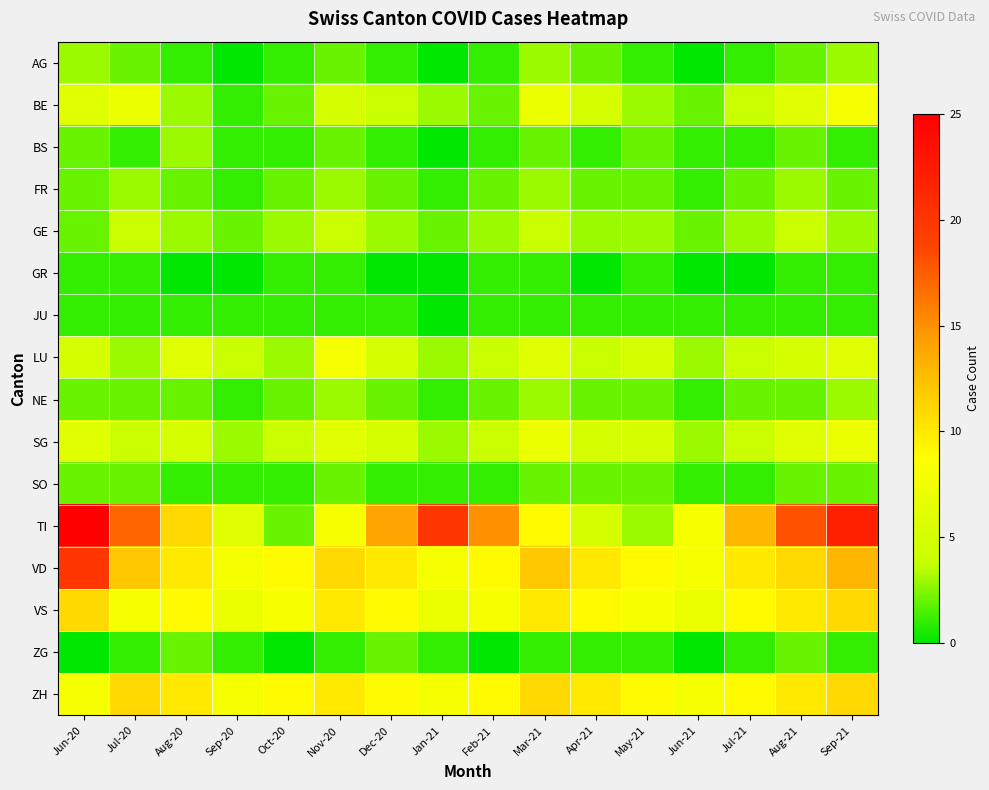

What is the total value across all series at Jul-21?

65